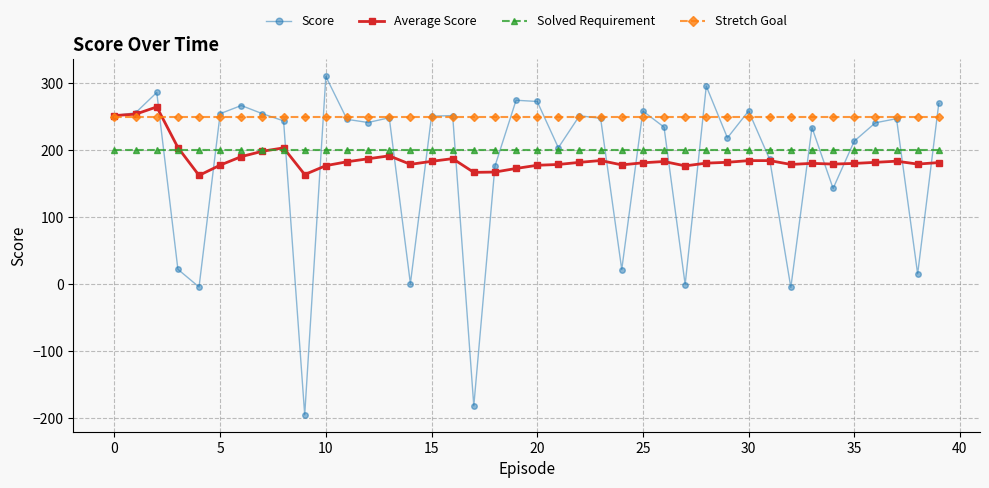

Which series has the widest spread of values?

Score